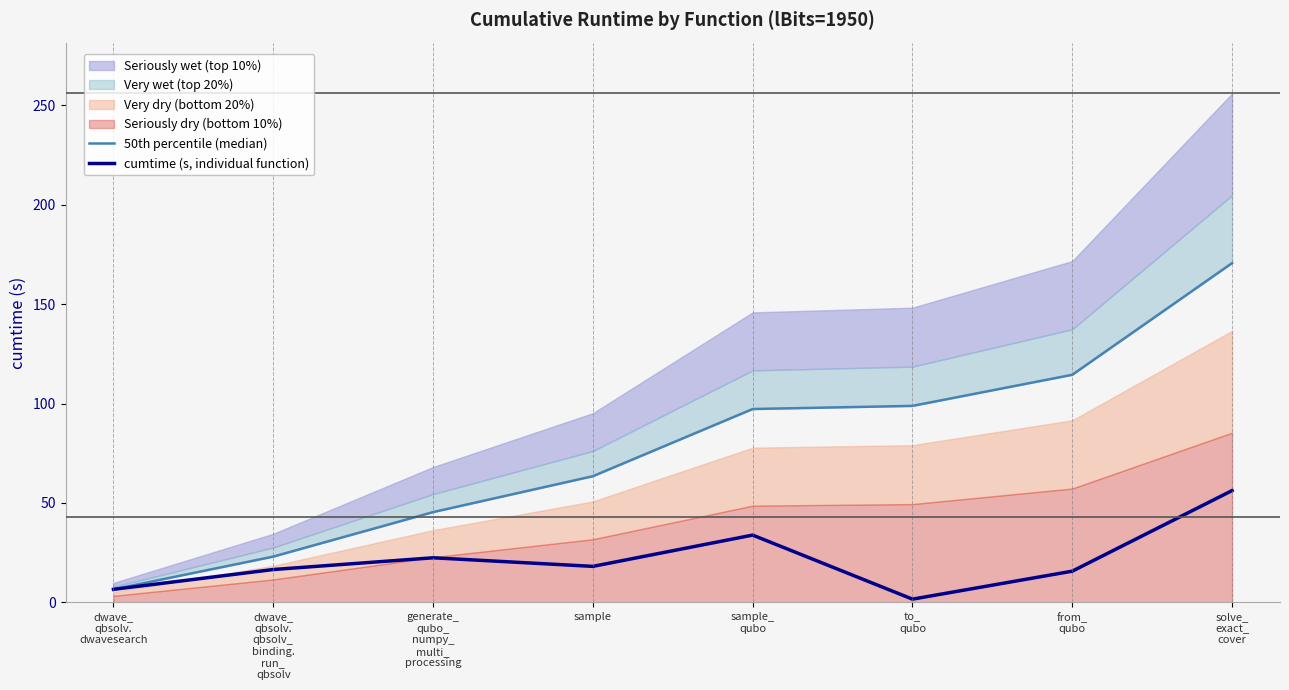

What is the difference between the maximum and minimum values in the 50th percentile (median) series?

164.2